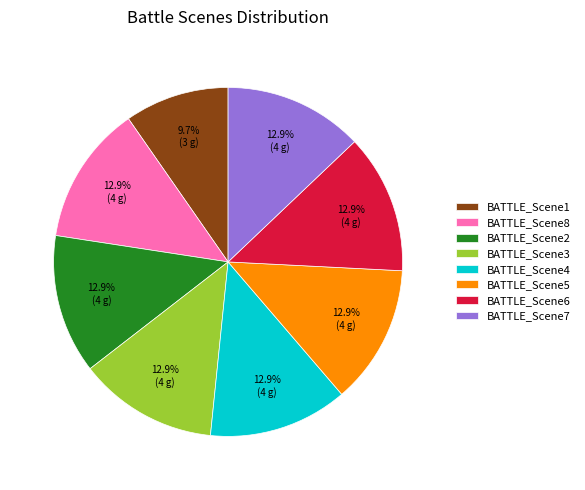

Is it true that BATTLE_Scene4 is 13% of the pie?

True